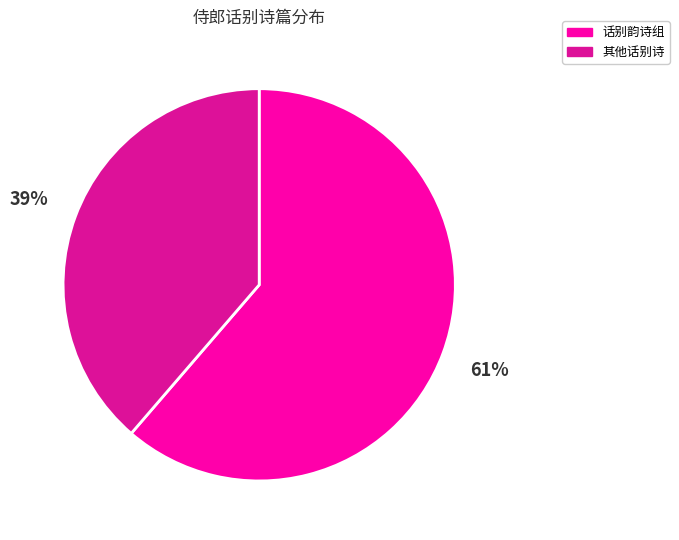

Count the number of slices in the pie.

2